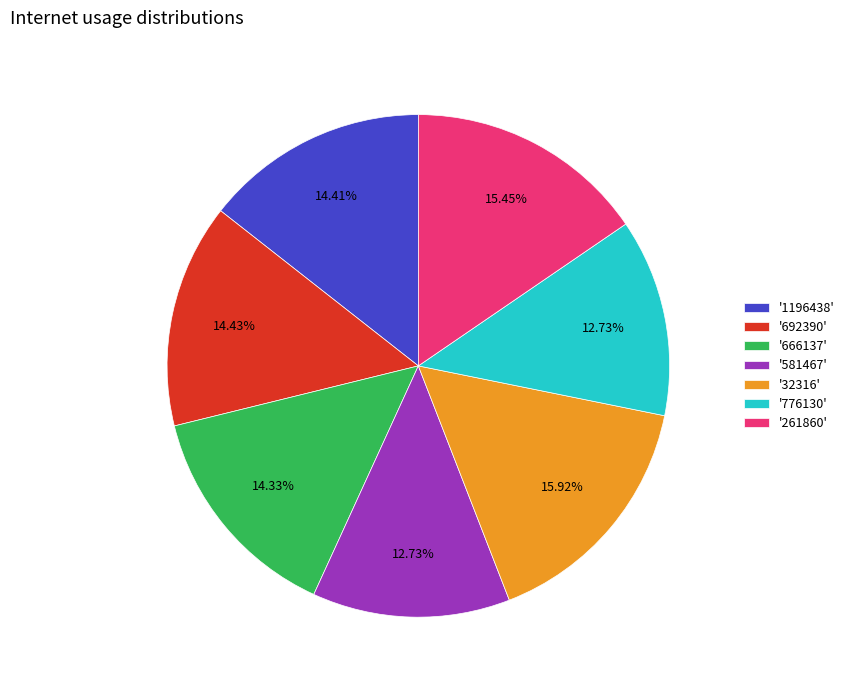

Is '581467' the majority of the pie?

No